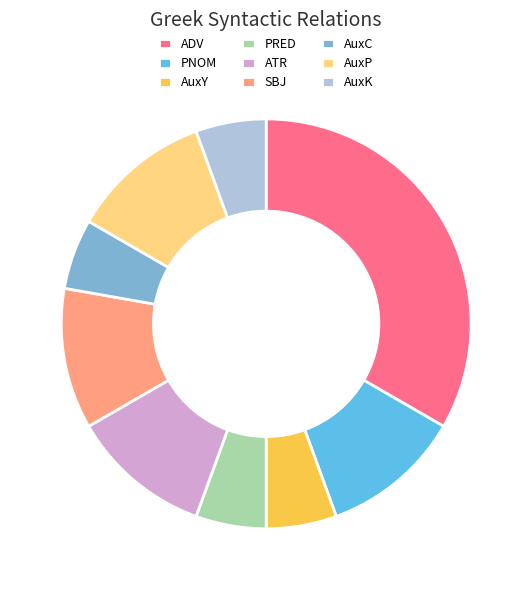

What is the largest slice in the pie chart?

ADV